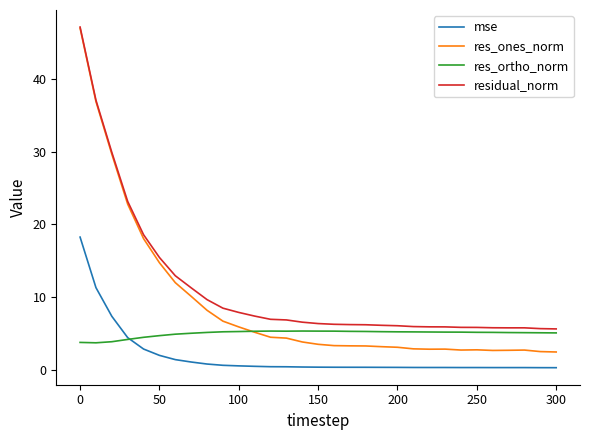

True or false: mse and residual_norm cross at least once.

False